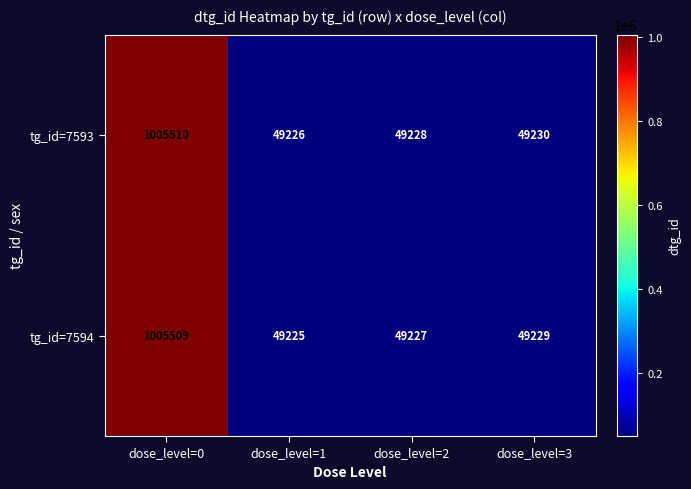

Reading right to left, list all the values displayed in this chart.

tg_id=7593: 49230	49228	49226	1005510
tg_id=7594: 49229	49227	49225	1005509